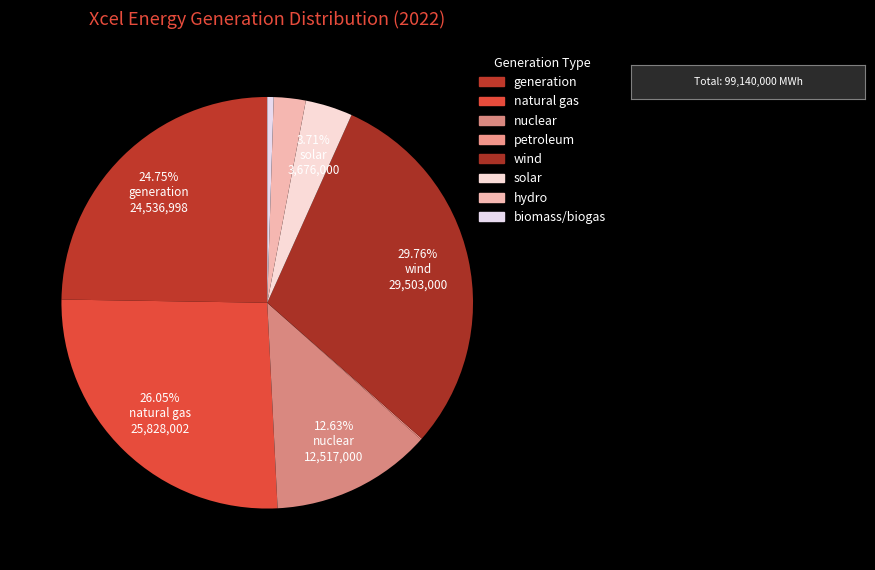

Which category has the smallest portion of the pie?

petroleum